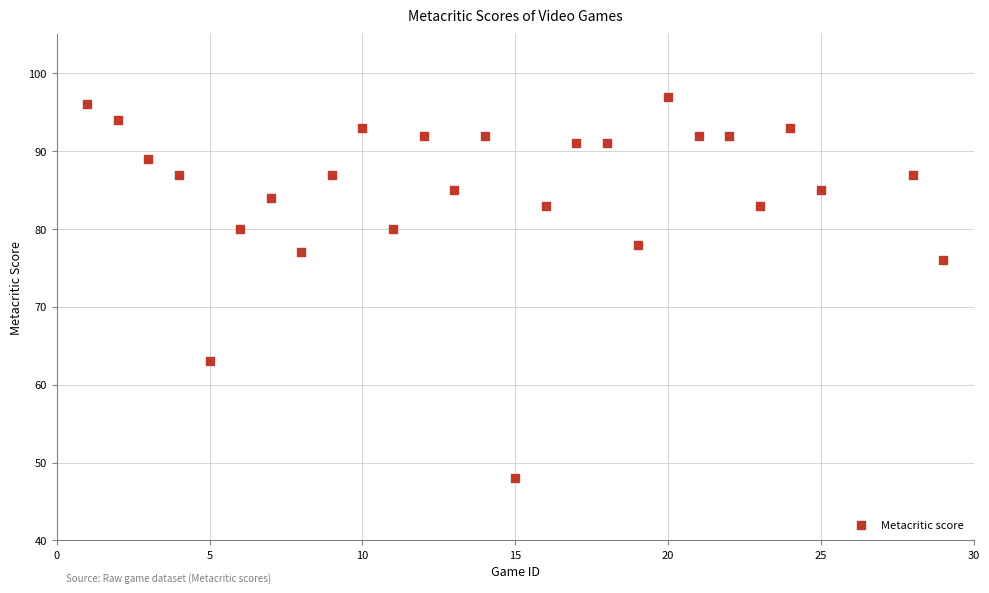

What is the range of X values (max minus min)?

28